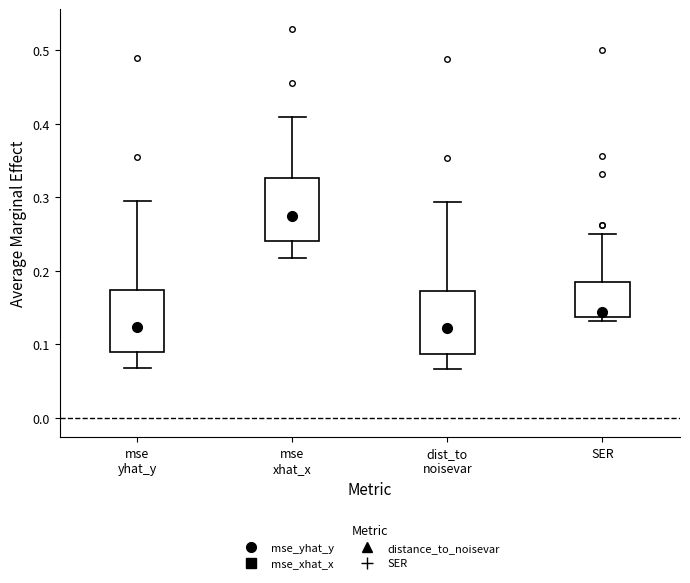

Reading left to right, read every box against the y-axis: the position of its median line, the range the box covers, and the ends of its whiskers. The values are not printed on the chart, so give them approximately, as read against the axis.

mse yhat_y: median 0.12, box 0.09 to 0.17, whiskers 0.07 to 0.29
mse xhat_x: median 0.27, box 0.24 to 0.33, whiskers 0.22 to 0.41
dist_to noisevar: median 0.12, box 0.09 to 0.17, whiskers 0.07 to 0.29
SER: median 0.14 (just above the box's lower edge), box 0.14 to 0.18, whiskers 0.13 to 0.25